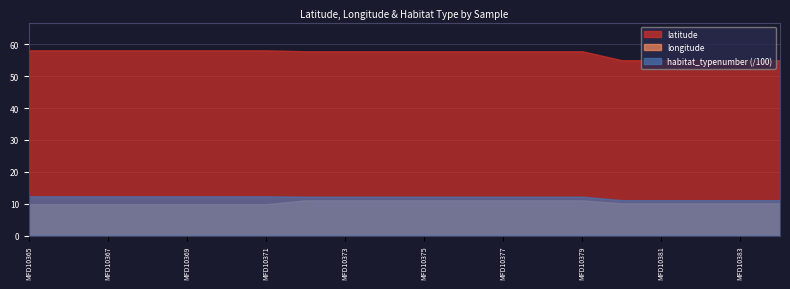

Does the chart have visible grid lines?

Yes